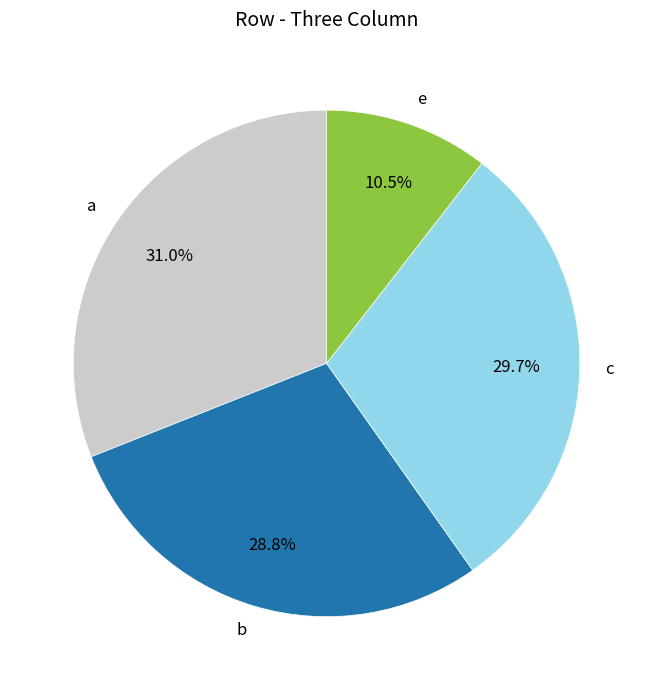

How many slices are in this pie chart?

4